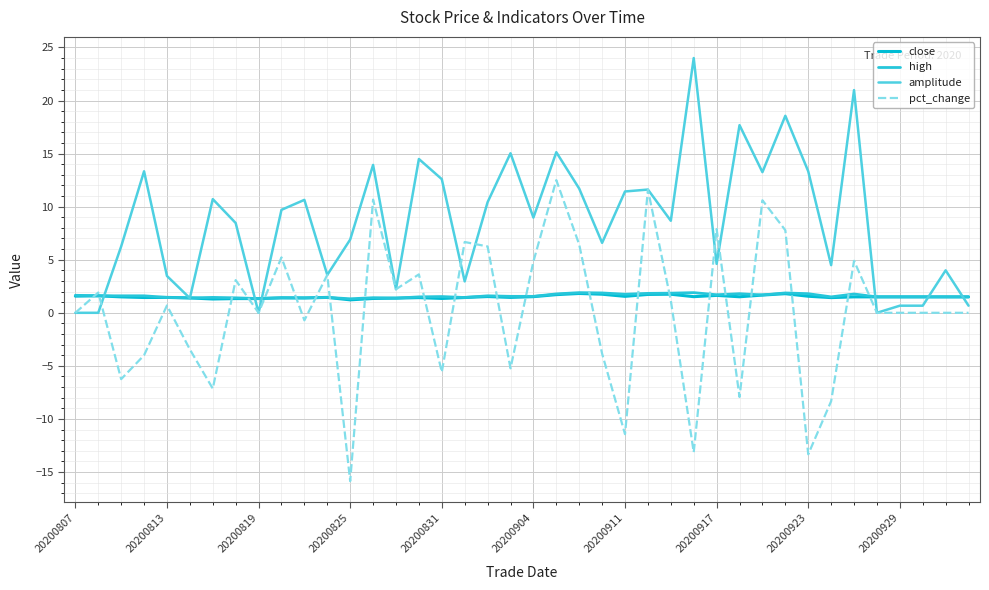

How many lines are shown in the chart?

4